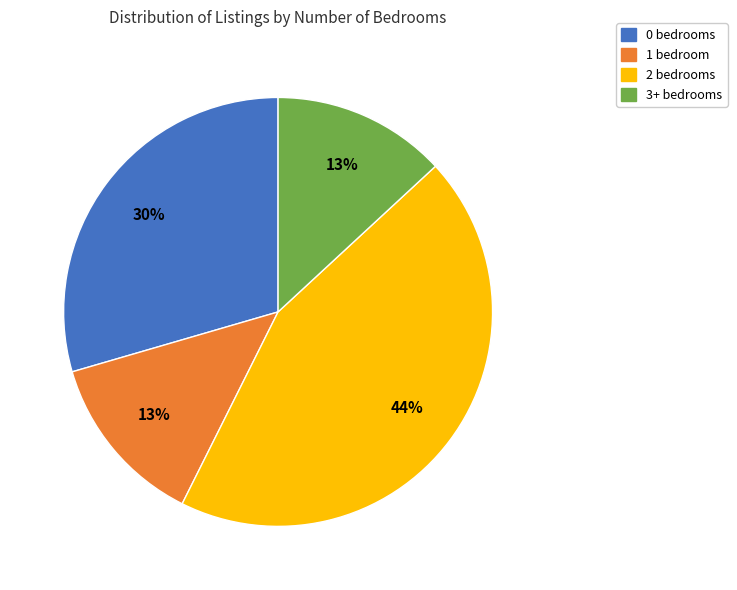

What percentage is the 0 bedrooms slice, to the nearest percent?

30%